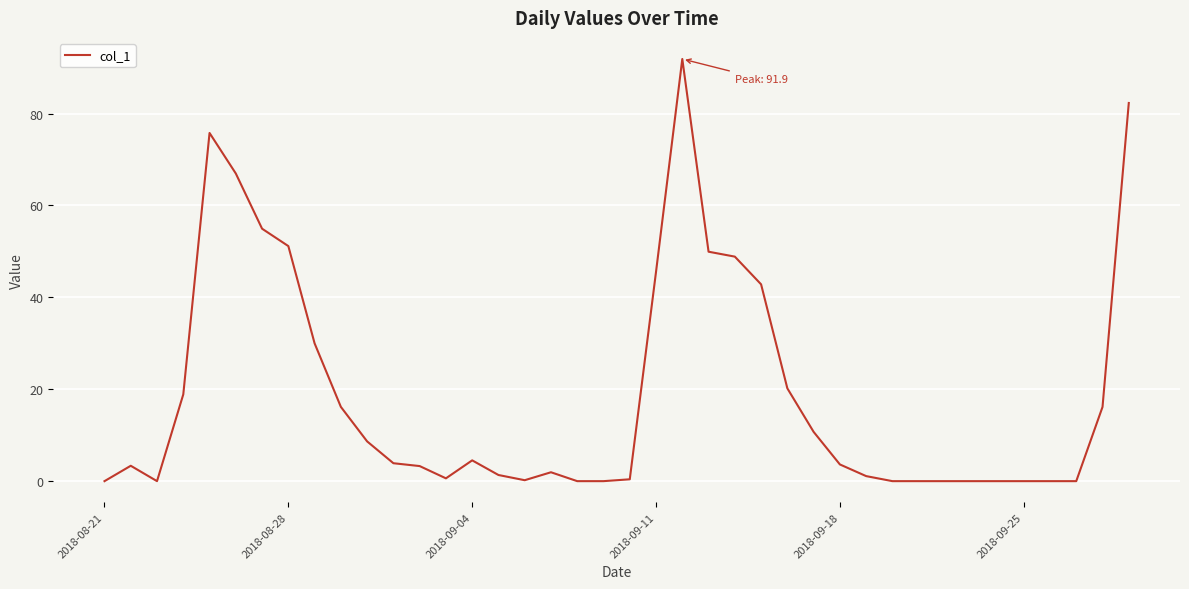

Is this an area chart (filled region under the line)?

No